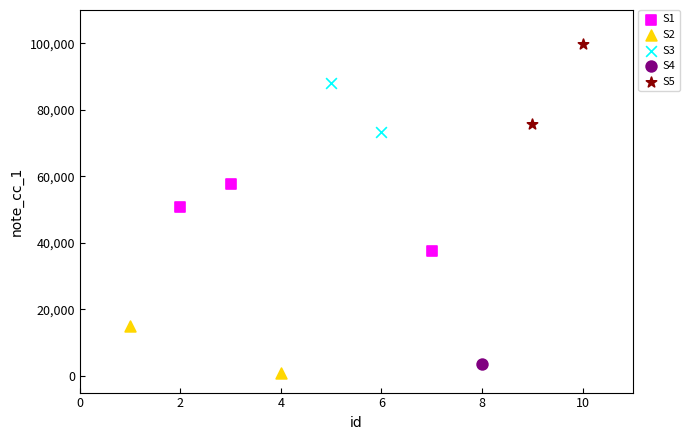

What are all the series names shown in the legend?

S1, S2, S3, S4, S5